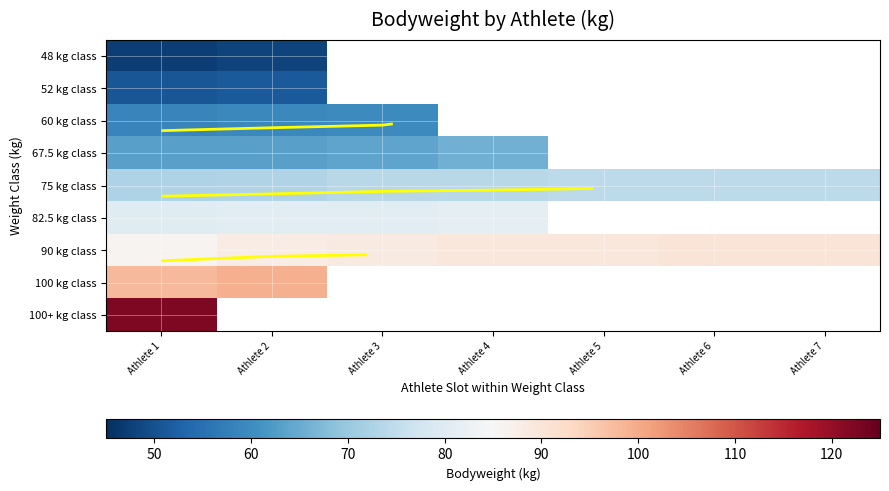

What is the maximum value shown in the chart?

122.4